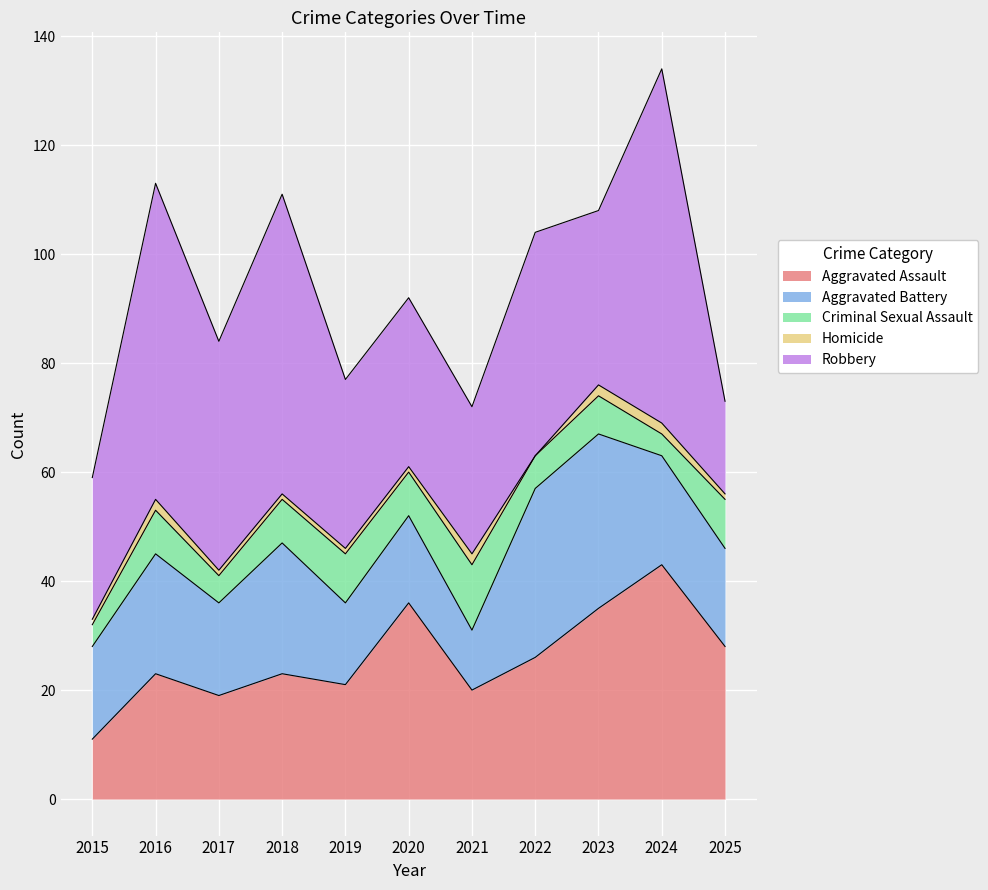

What is the sum of the Homicide values at 2021 and 2015?

3